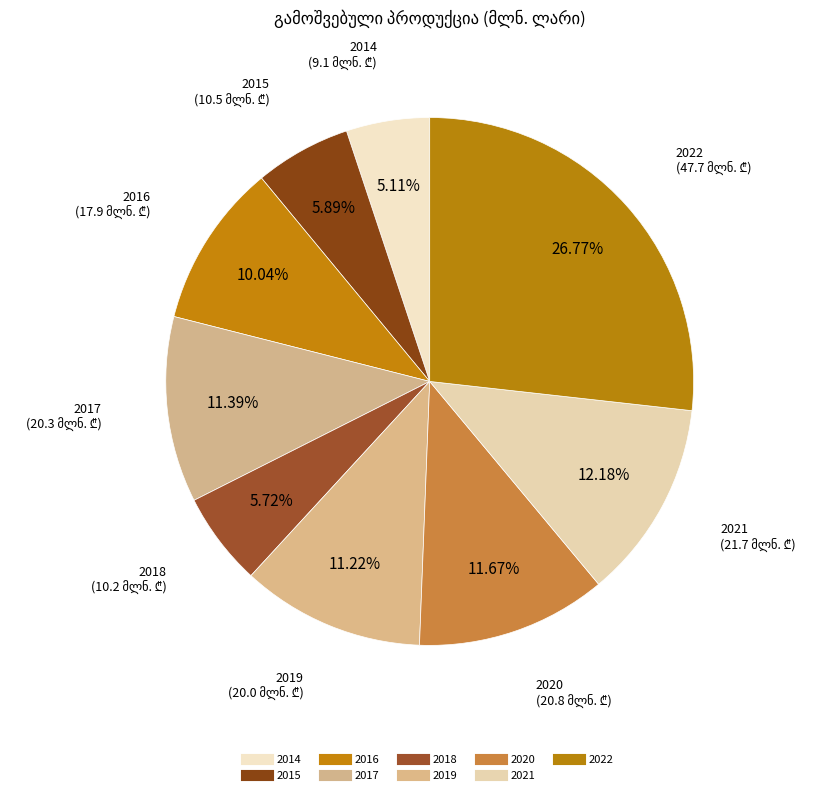

How many slices are in this pie chart?

9